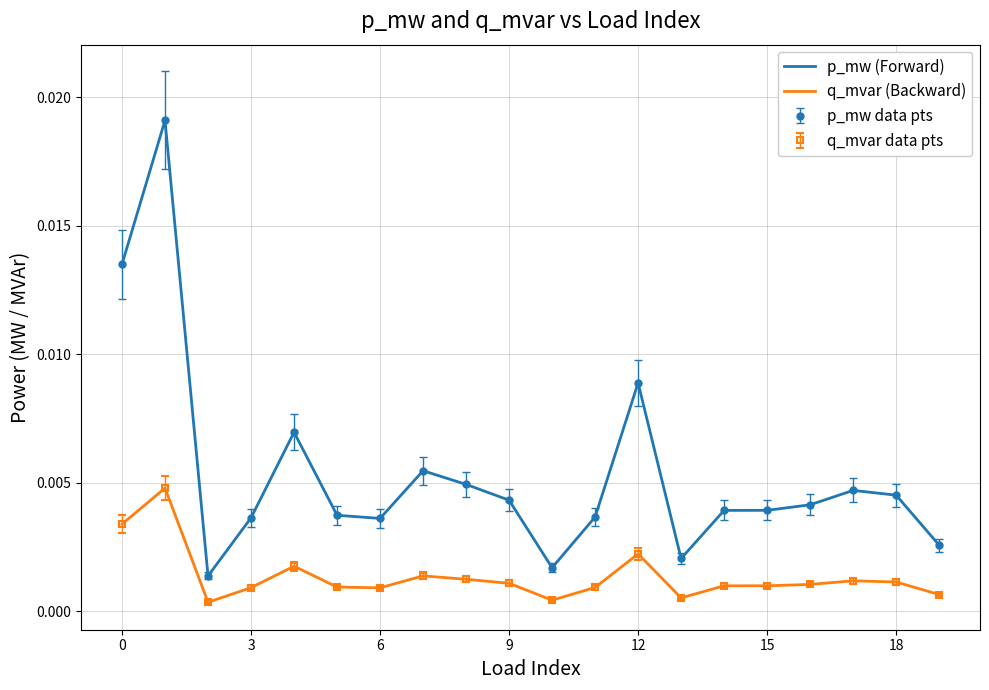

True or false: p_mw (Forward) and q_mvar (Backward) intersect in this chart.

False